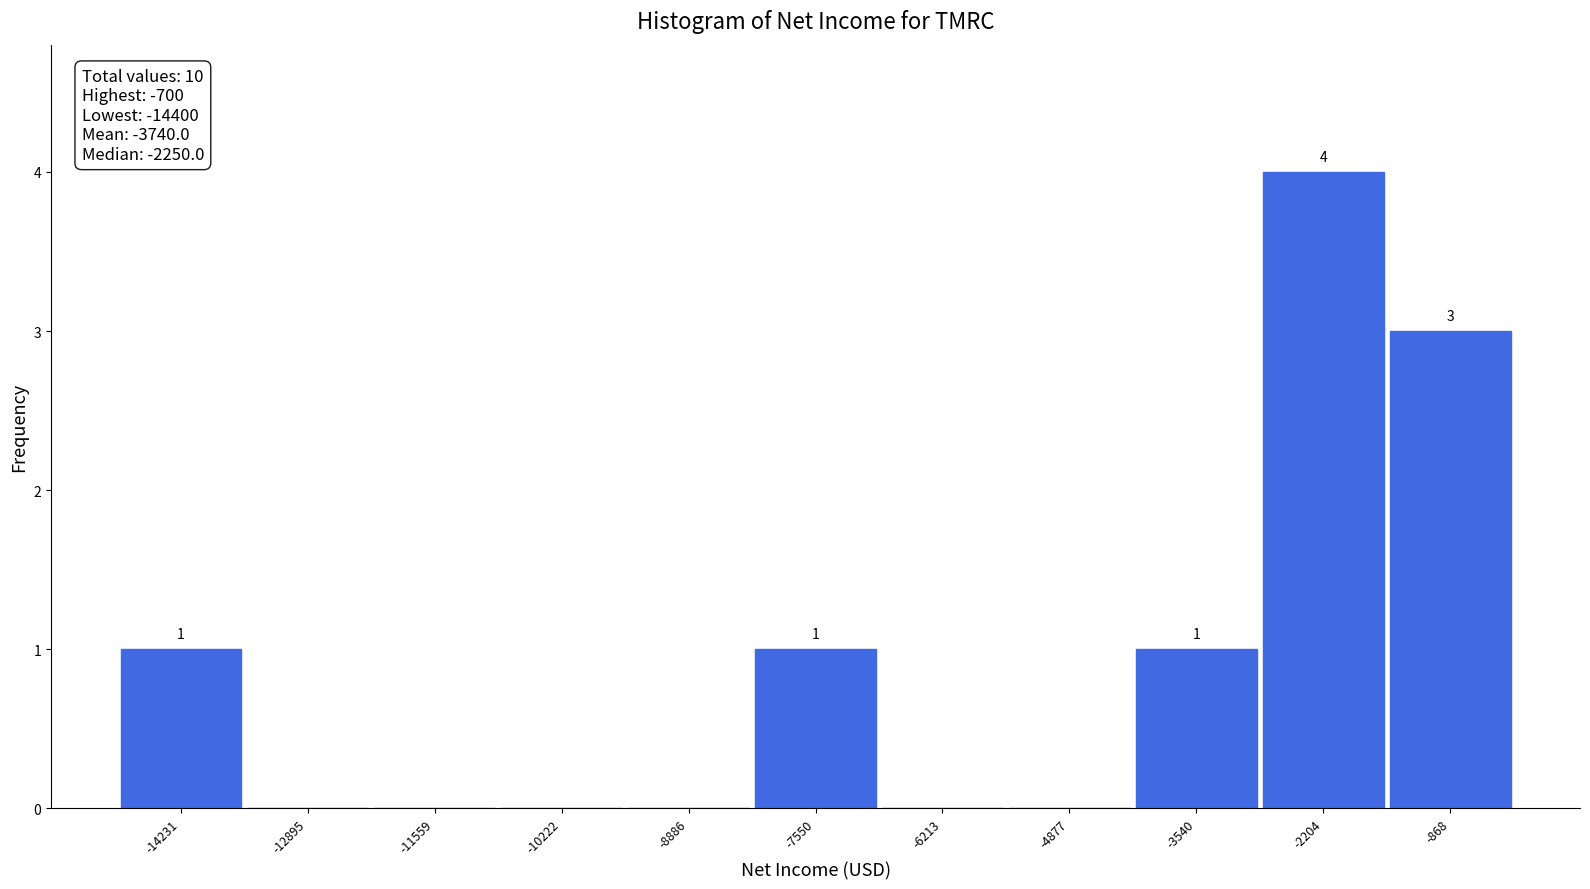

Over which range of the x-axis is the bar tallest?

-2800 to -1600